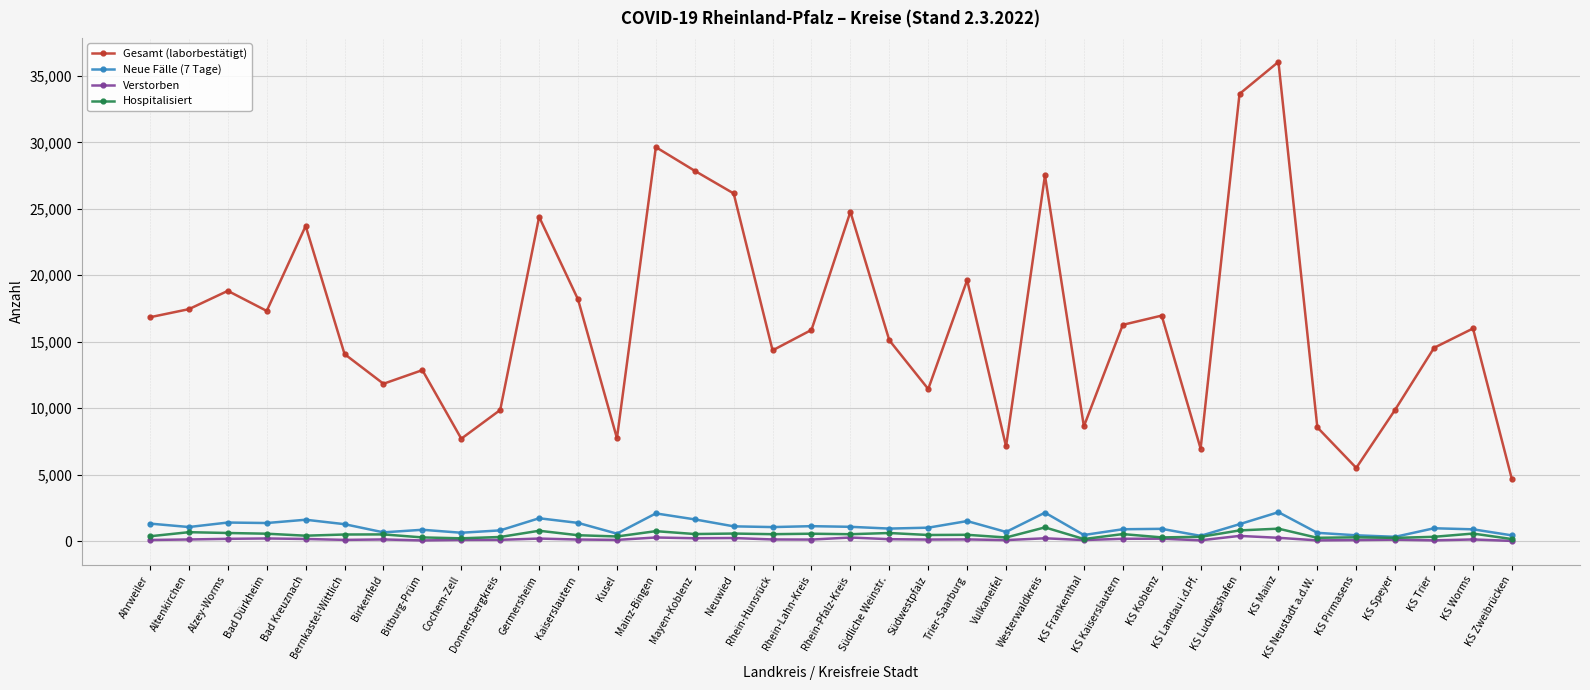

Which series has the largest range (max minus min)?

Gesamt (laborbestätigt)